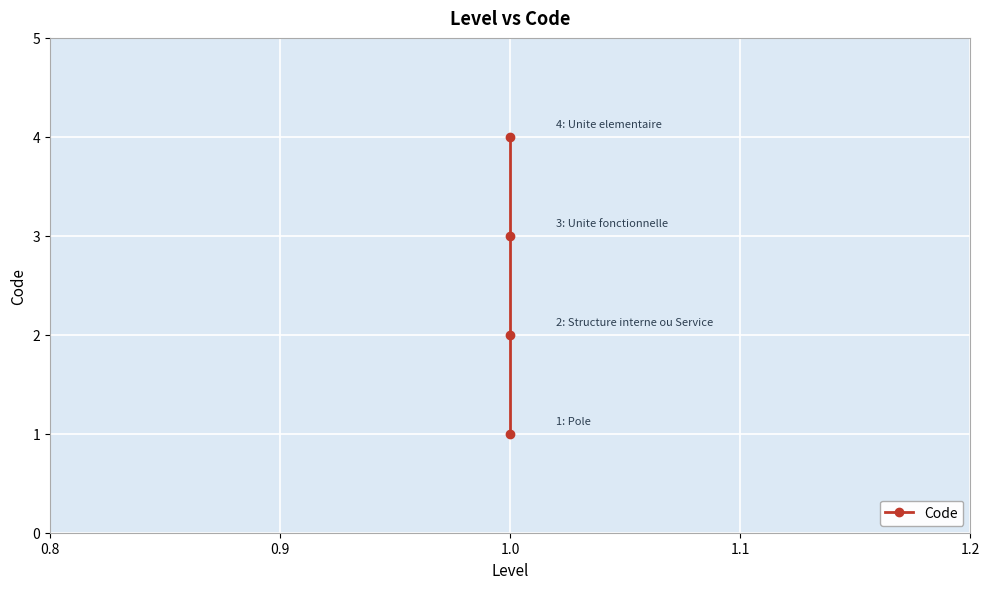

What is the average value?

2